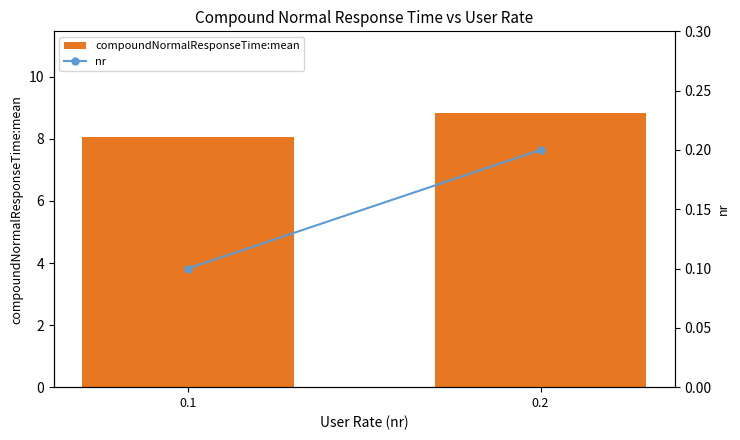

Which series has the largest total across all categories?

compoundNormalResponseTime:mean